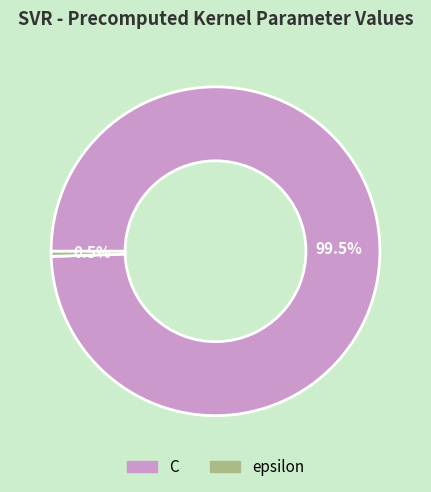

Do C and epsilon together represent more than half of the pie?

Yes